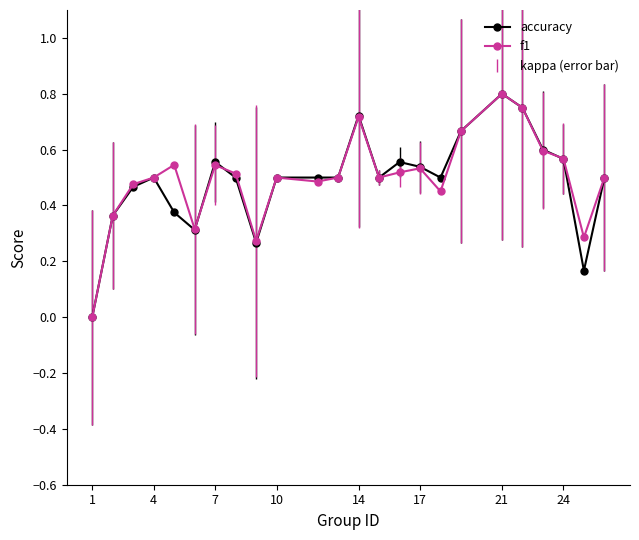

What is the average value of the f1 series?

0.5